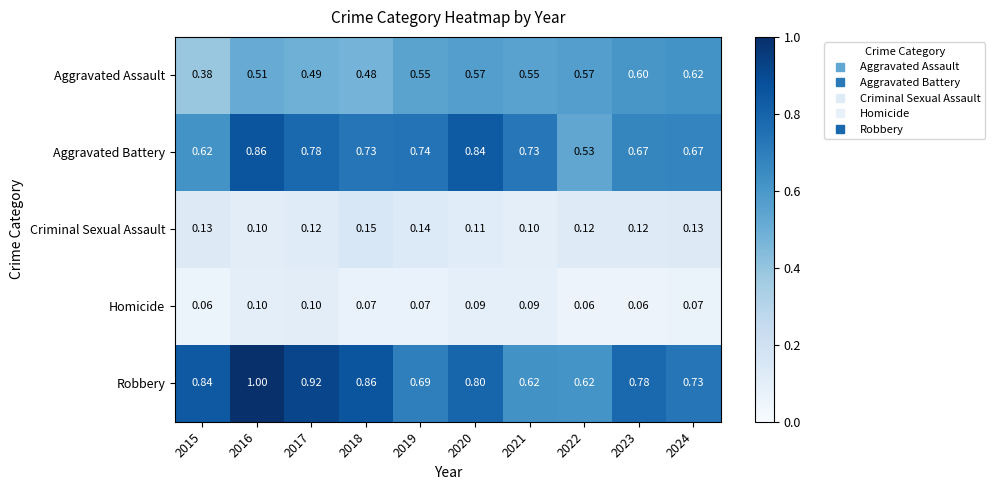

Which series has the largest total across all categories?

Robbery